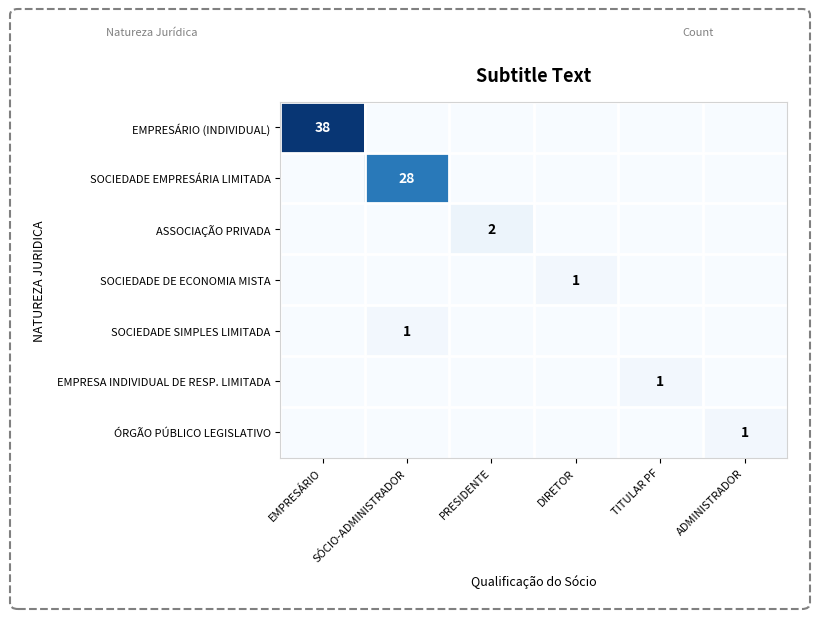

Is it true that EMPRESÁRIO (INDIVIDUAL) equals 38 at EMPRESÁRIO?

True